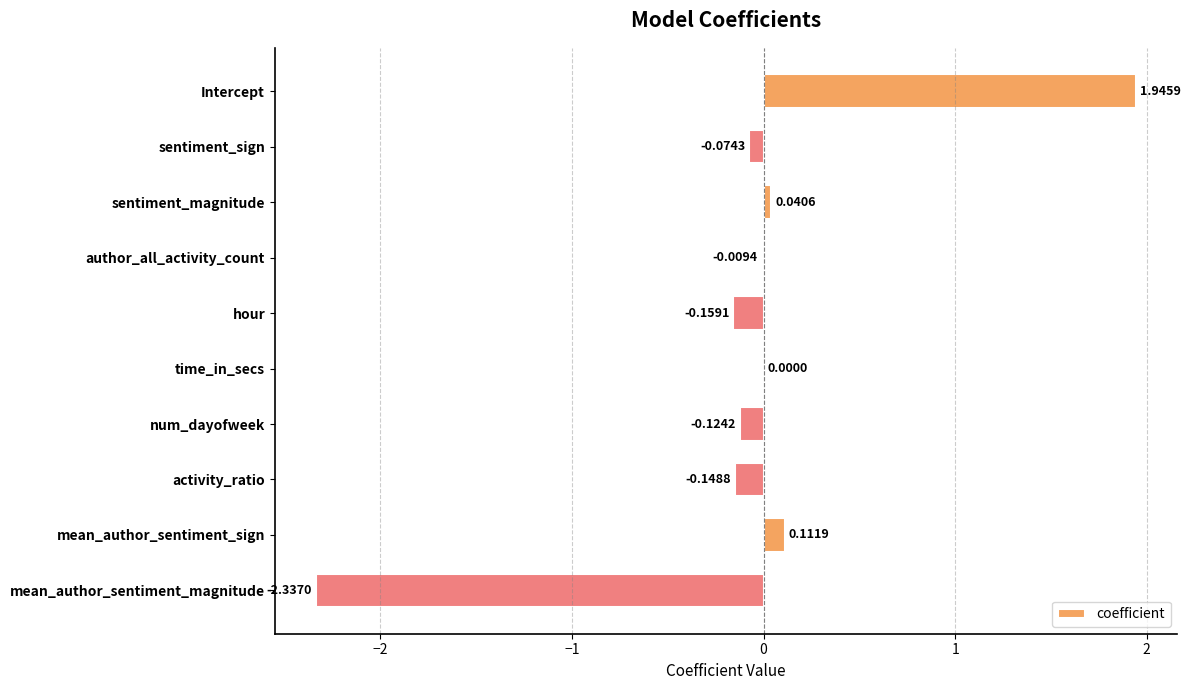

At which label is the value closest to 0?

time_in_secs